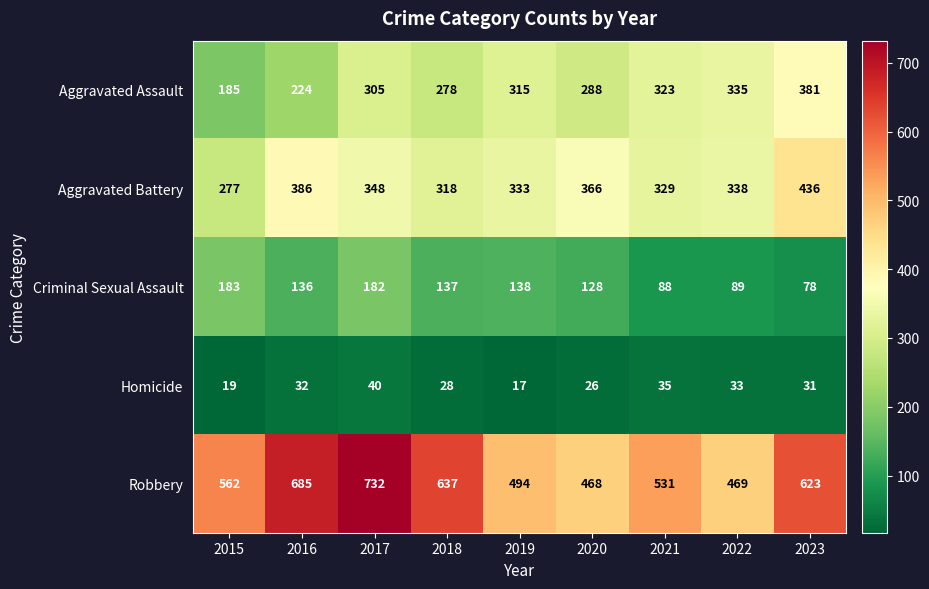

Between 2015 and 2021, which series saw the biggest shift?

Aggravated Assault